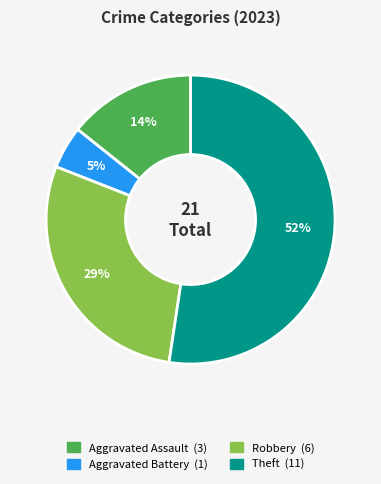

To the nearest percent, what is the average slice percentage?

25%